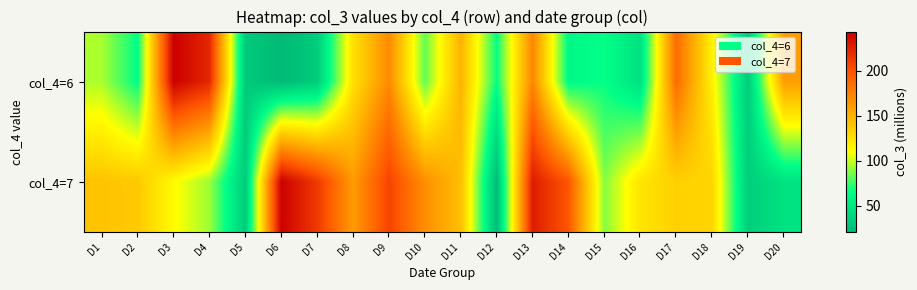

What is the smallest value displayed?

20.4